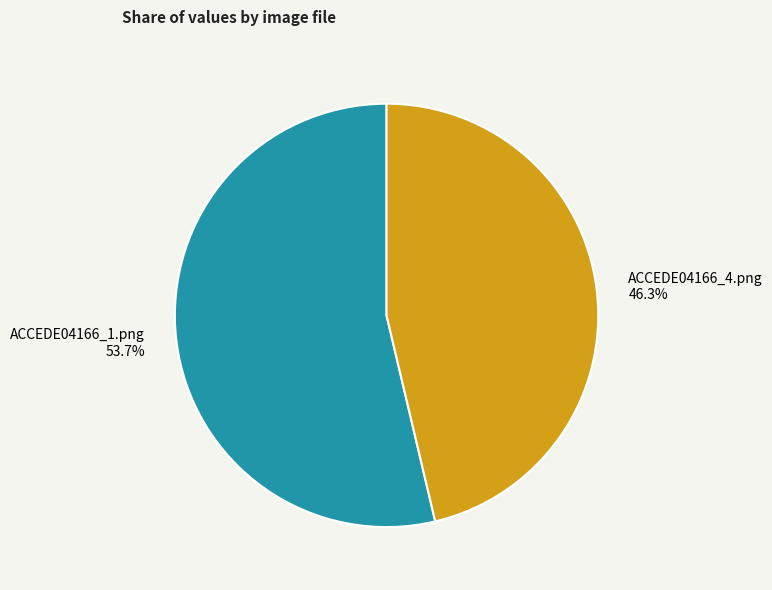

What is the majority slice?

ACCEDE04166_1.png